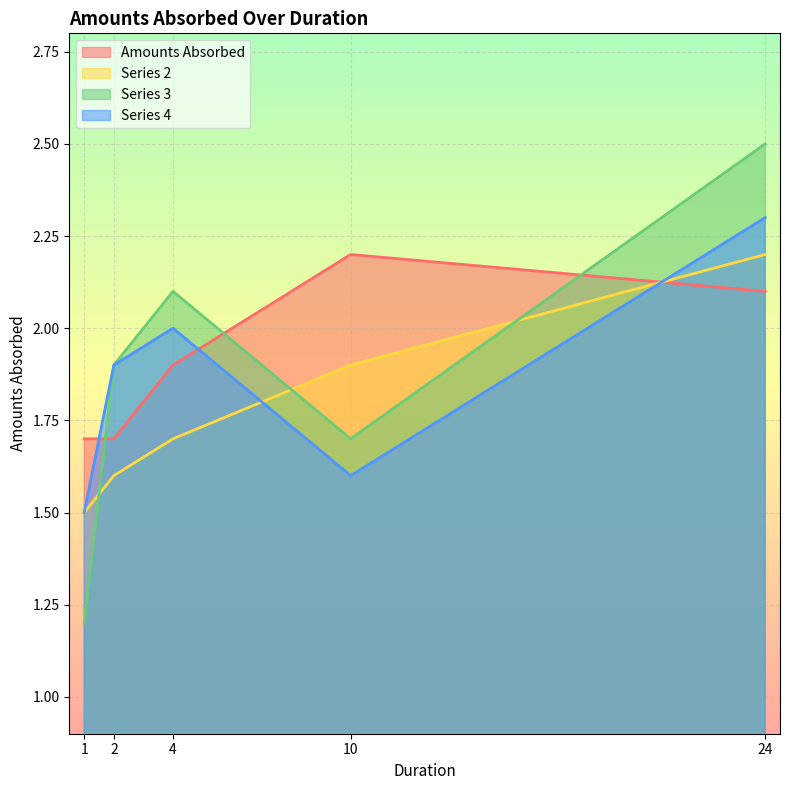

Count the Amounts Absorbed values in the range 1 to 2.

3